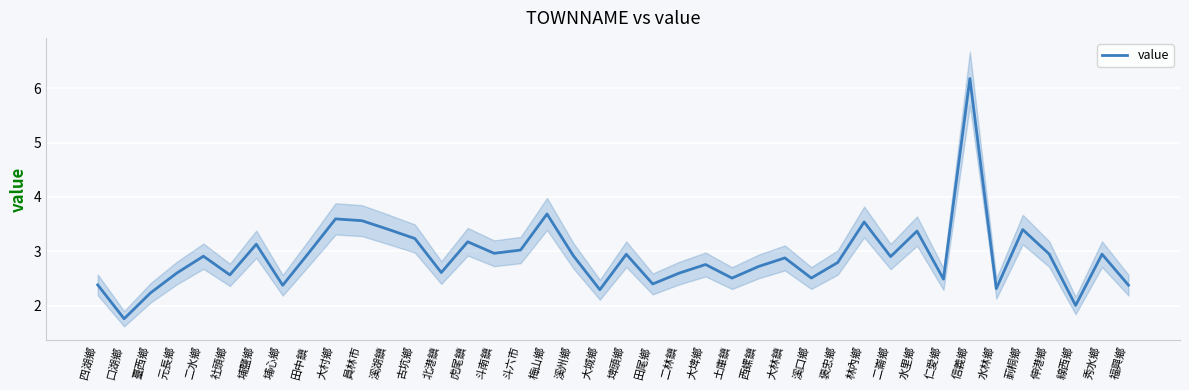

List the labels in order of value, smallest first.

口湖鄉, 線西鄉, 臺西鄉, 大城鄉, 水林鄉, 埔心鄉, 福興鄉, 四湖鄉, 田尾鄉, 仁愛鄉, 土庫鎮, 溪口鄉, 社頭鄉, 二林鎮, 元長鄉, 北港鎮, 西螺鎮, 大埤鄉, 褒忠鄉, 大林鎮, 二崙鄉, 二水鄉, 溪州鄉, 埤頭鄉, 秀水鄉, 伸港鄉, 斗南鎮, 田中鎮, 斗六市, 埔鹽鄉, 虎尾鎮, 古坑鄉, 水里鄉, 莿桐鄉, 溪湖鎮, 林內鄉, 員林市, 大村鄉, 梅山鄉, 信義鄉